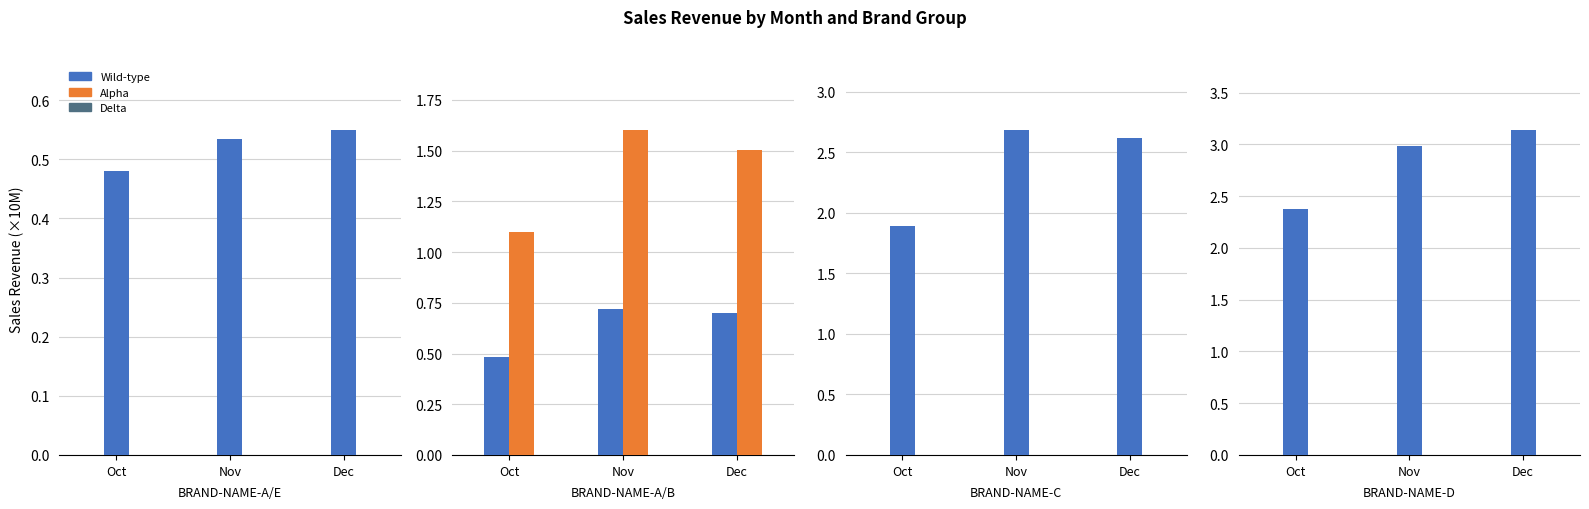

What is the difference between the maximum and minimum values in the Wild-type series?

0.8